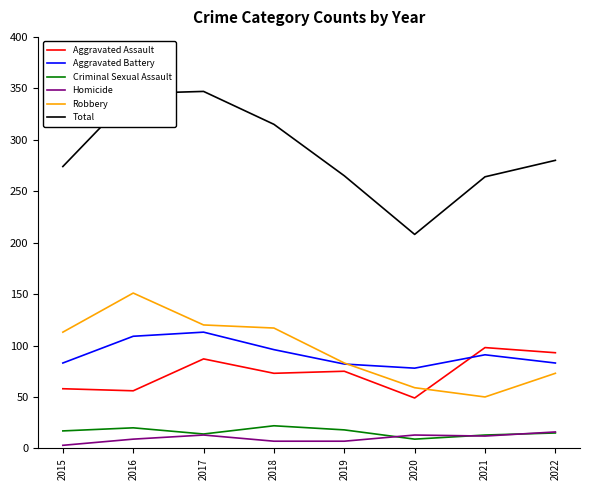

What is the difference between the Total values at 2017 and 2021?

83